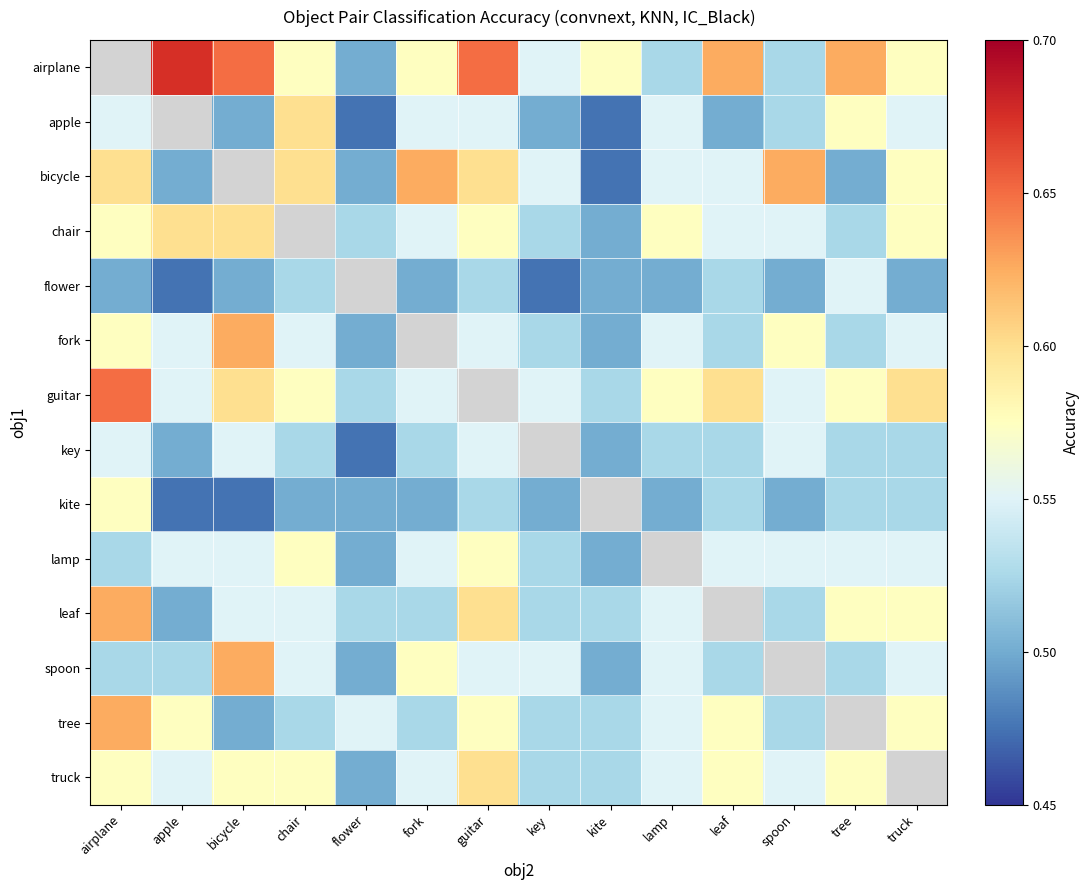

At which label does spoon reach its peak?

bicycle